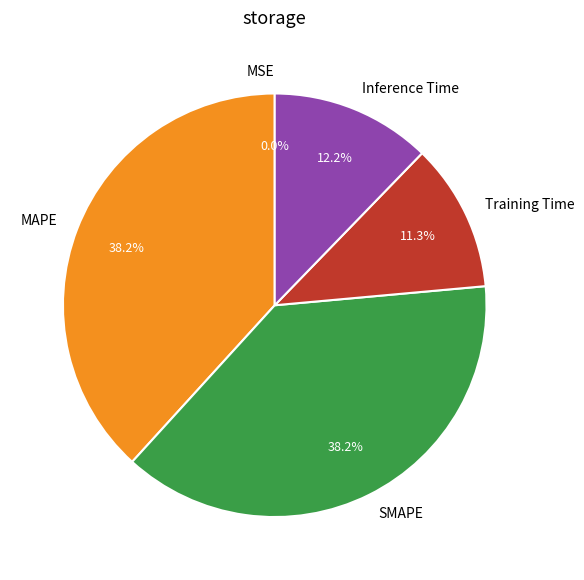

Does Training Time represent more than half of the total?

No